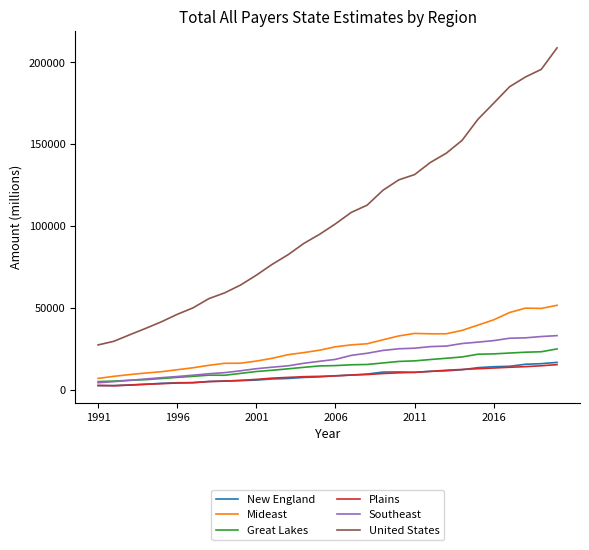

Which series has the widest spread of values?

United States